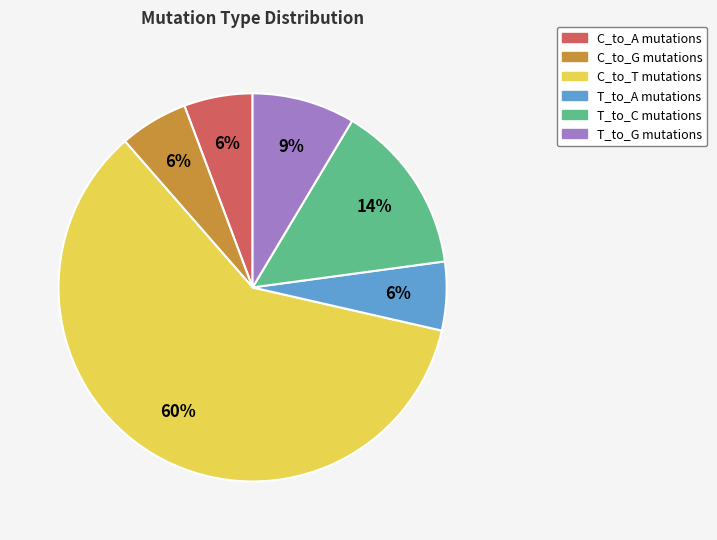

Which has a higher value, C_to_A or T_to_G?

T_to_G